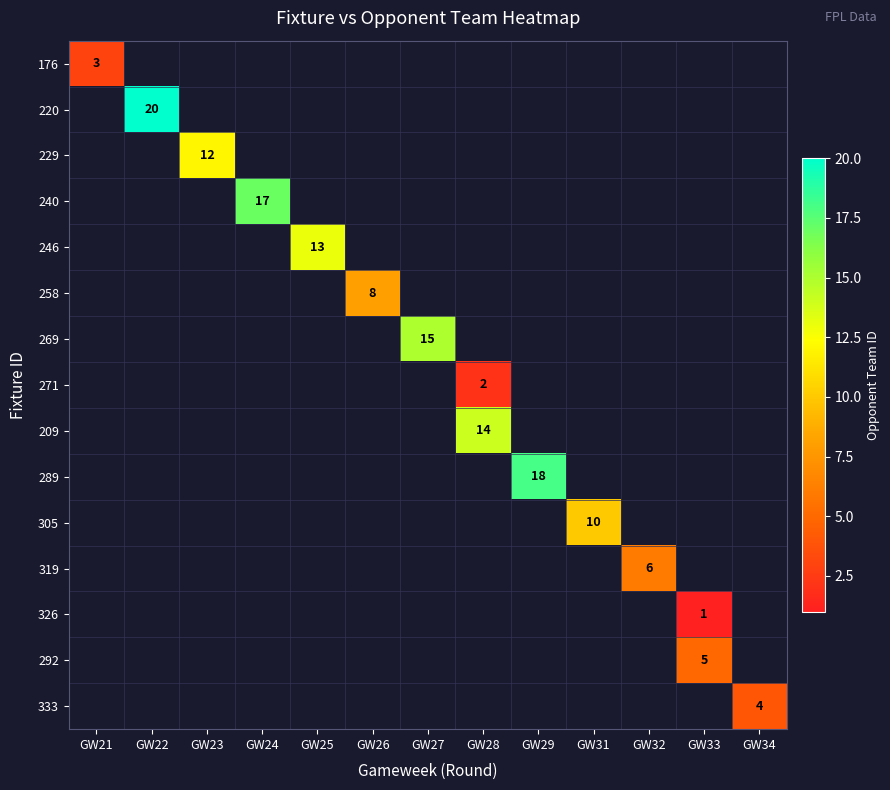

Which has a higher value, GW23 or GW28?

GW28